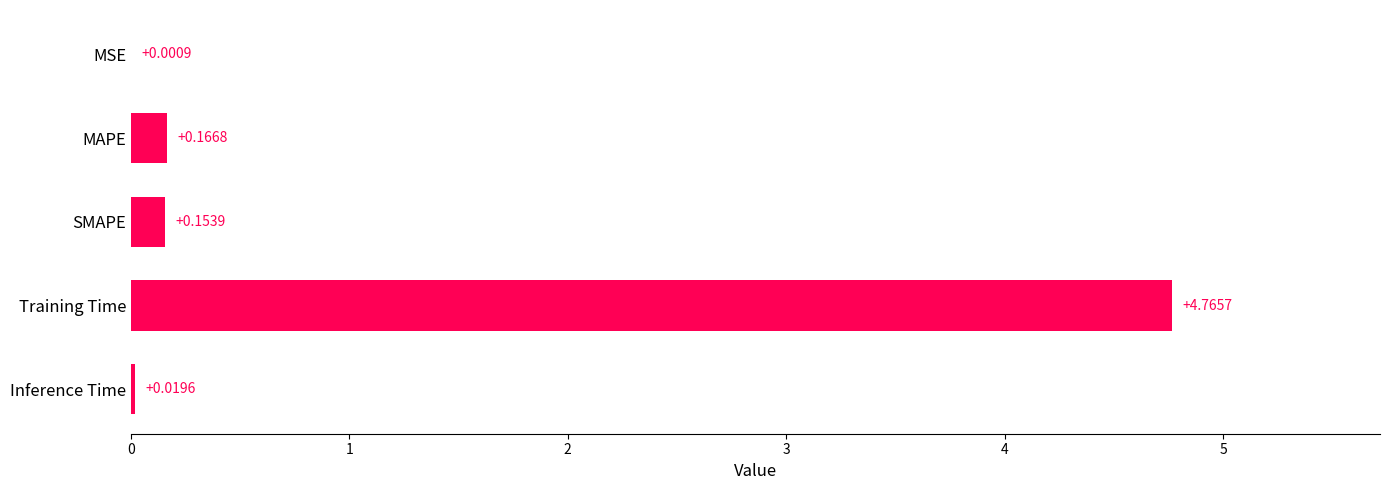

Where is the data nearest to the value 2?

MAPE